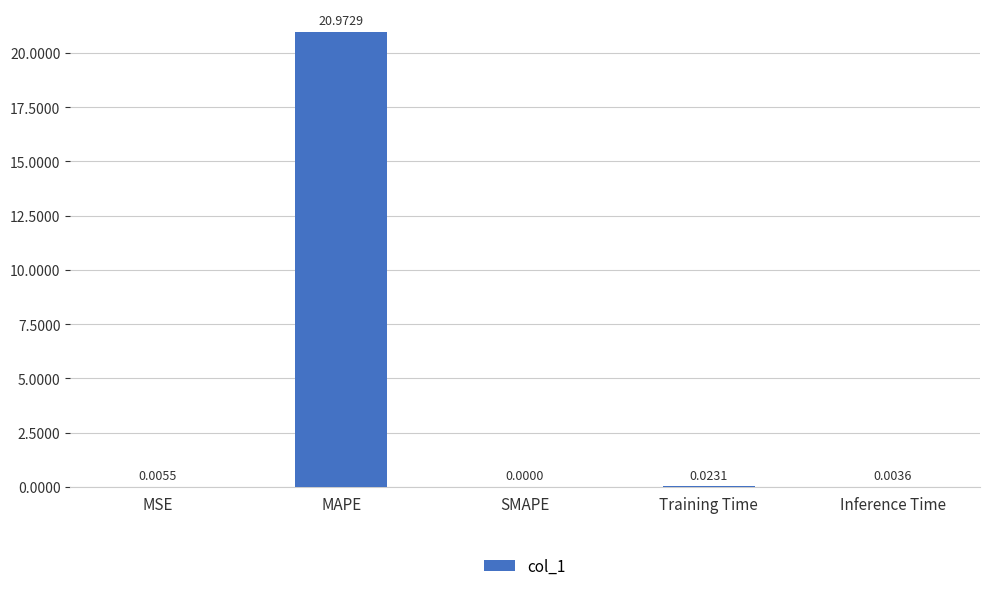

The chart shows a value of 0.0 at Training Time. True or false?

True